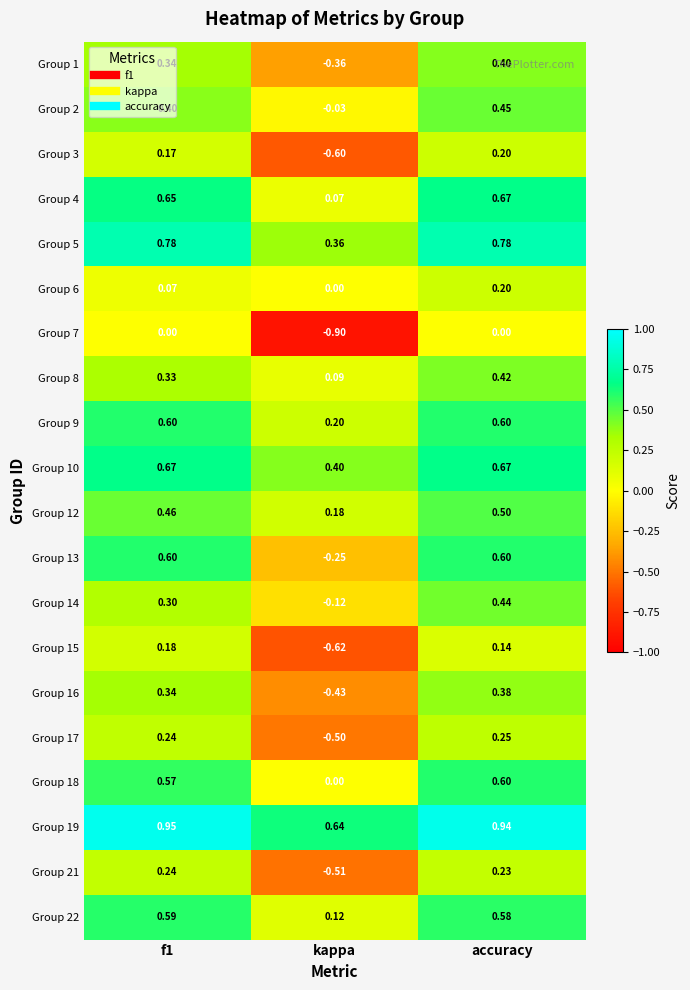

At which category is the sum across all series the highest?

accuracy